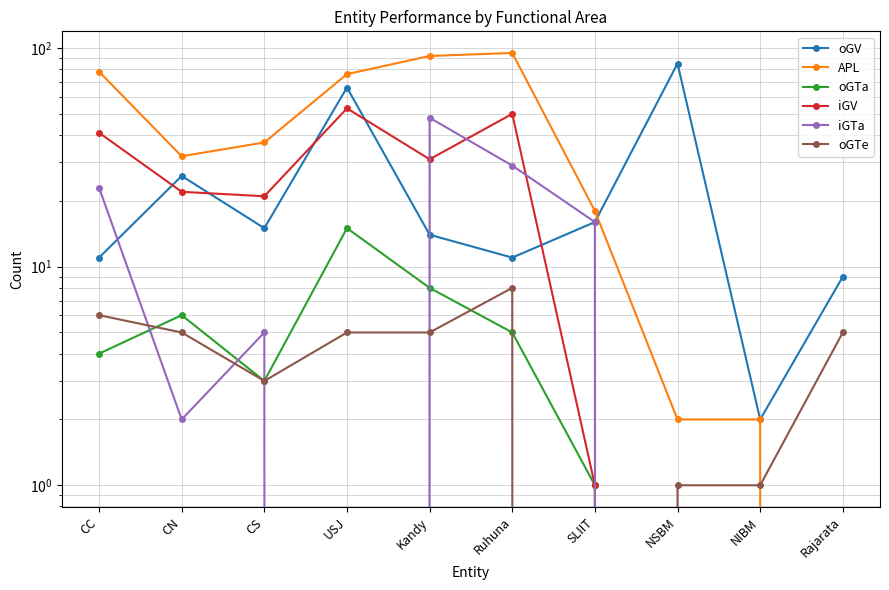

Rank the series by their maximum value, from lowest to highest.

oGTe, oGTa, iGTa, iGV, oGV, APL